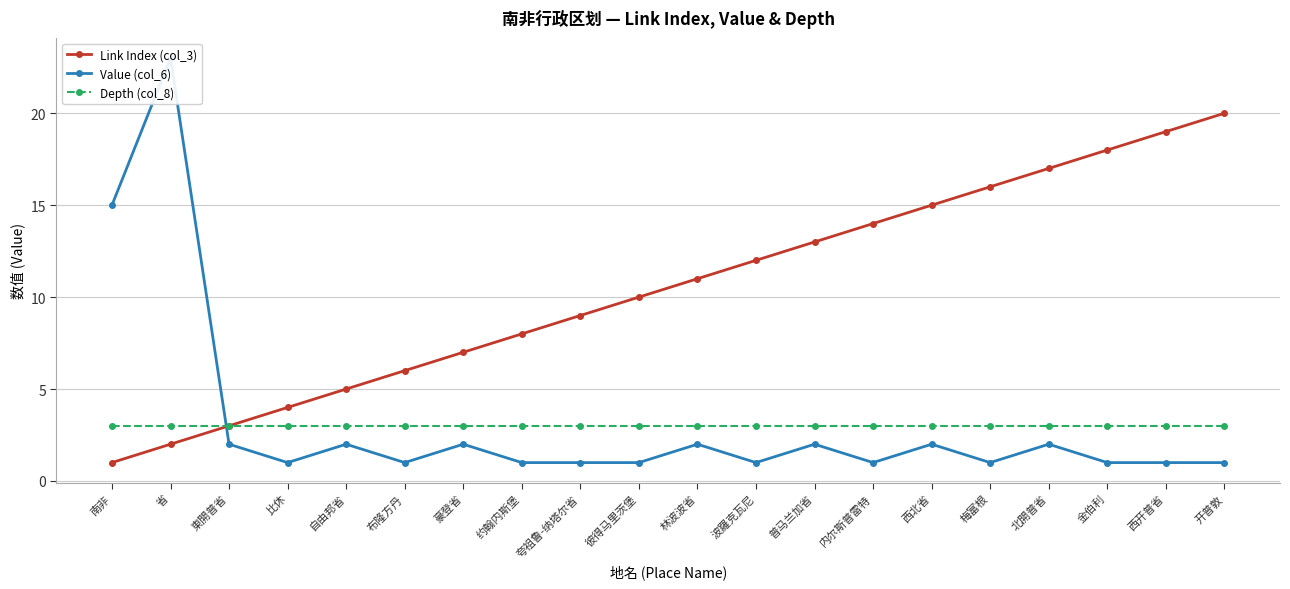

Count the number of categories in the chart.

20